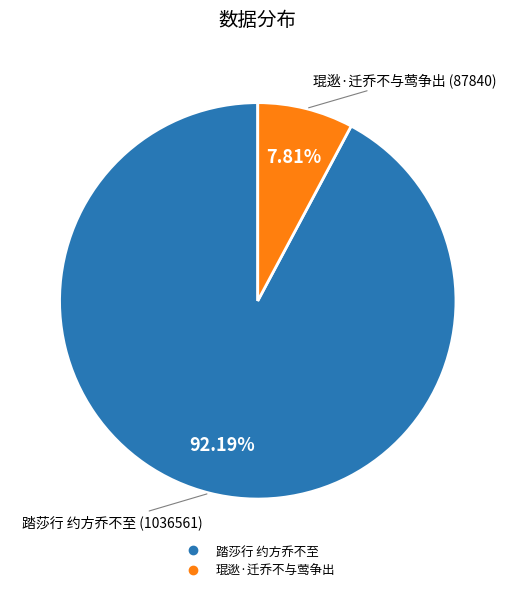

What percentage is the 琨逖·迁乔不与莺争出 slice, to the nearest percent?

8%